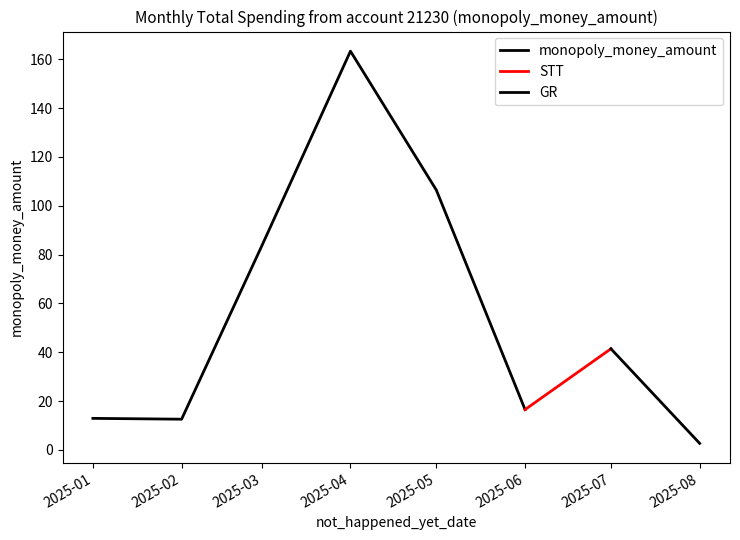

At which category does the data reach its first local peak?

2025-04-01